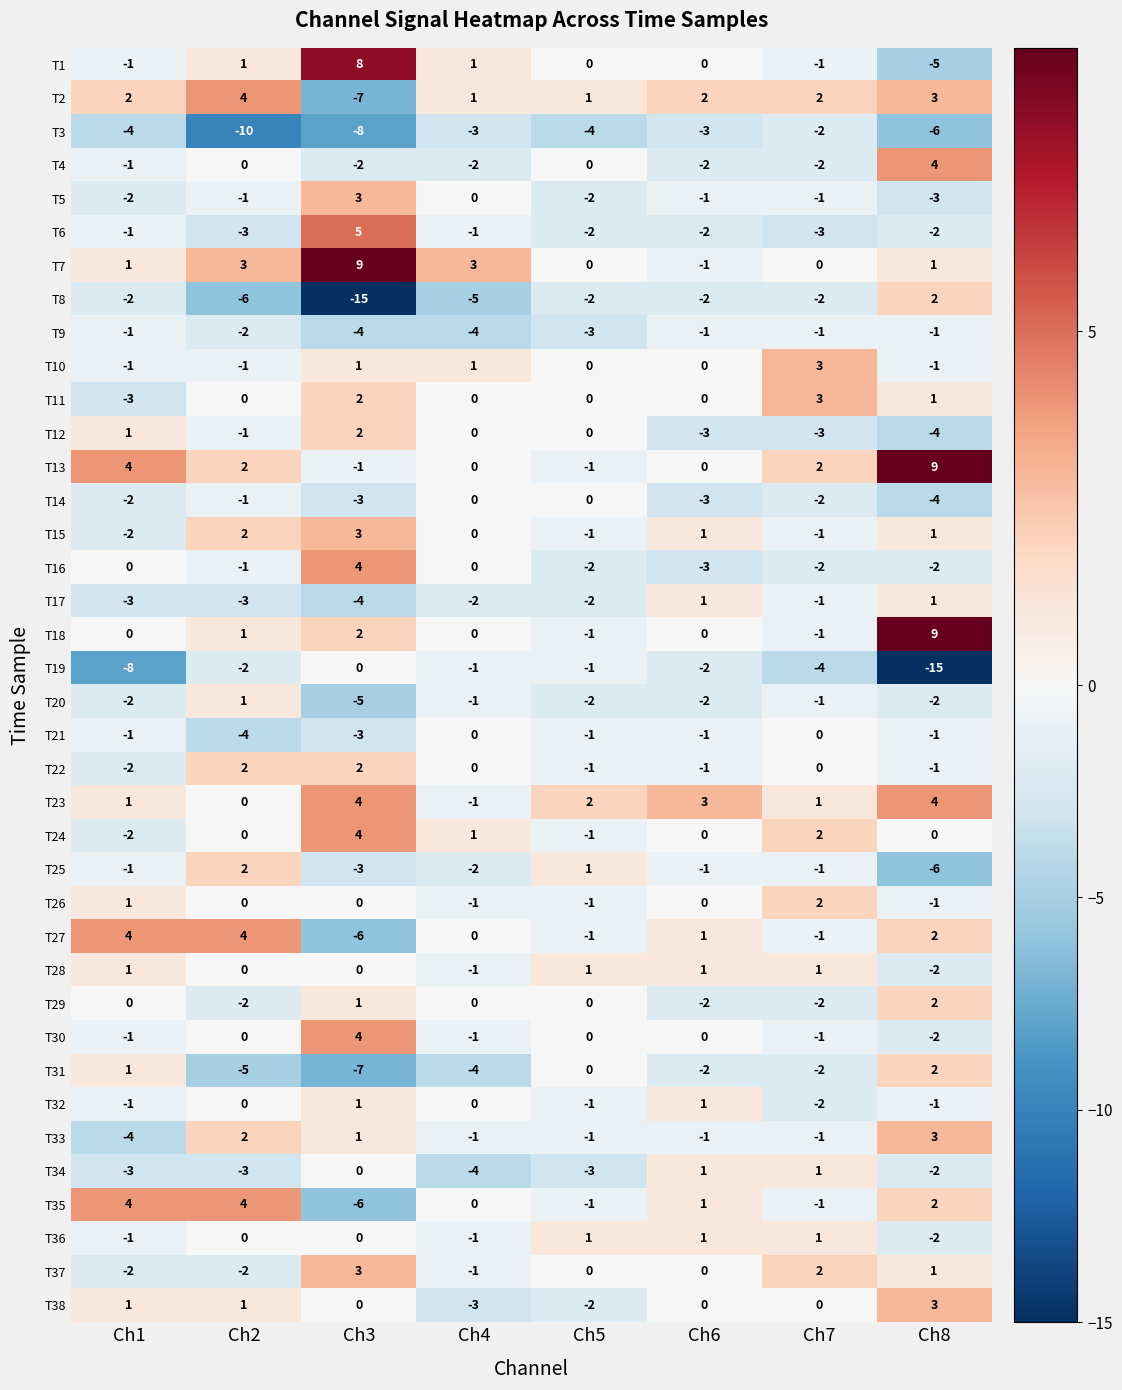

Which series has the largest range (max minus min)?

T8